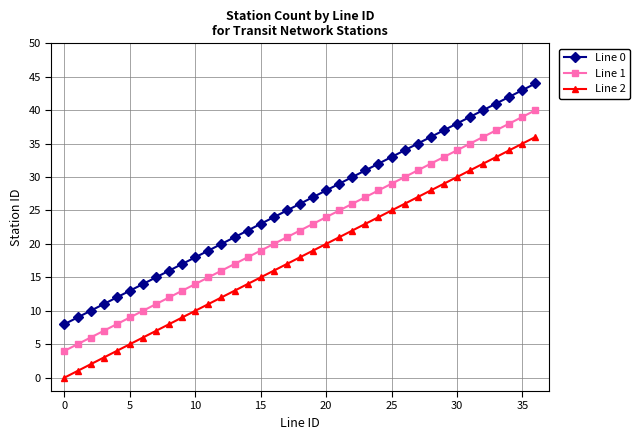

List the series in order of their overall mean, lowest first.

Line 2, Line 1, Line 0